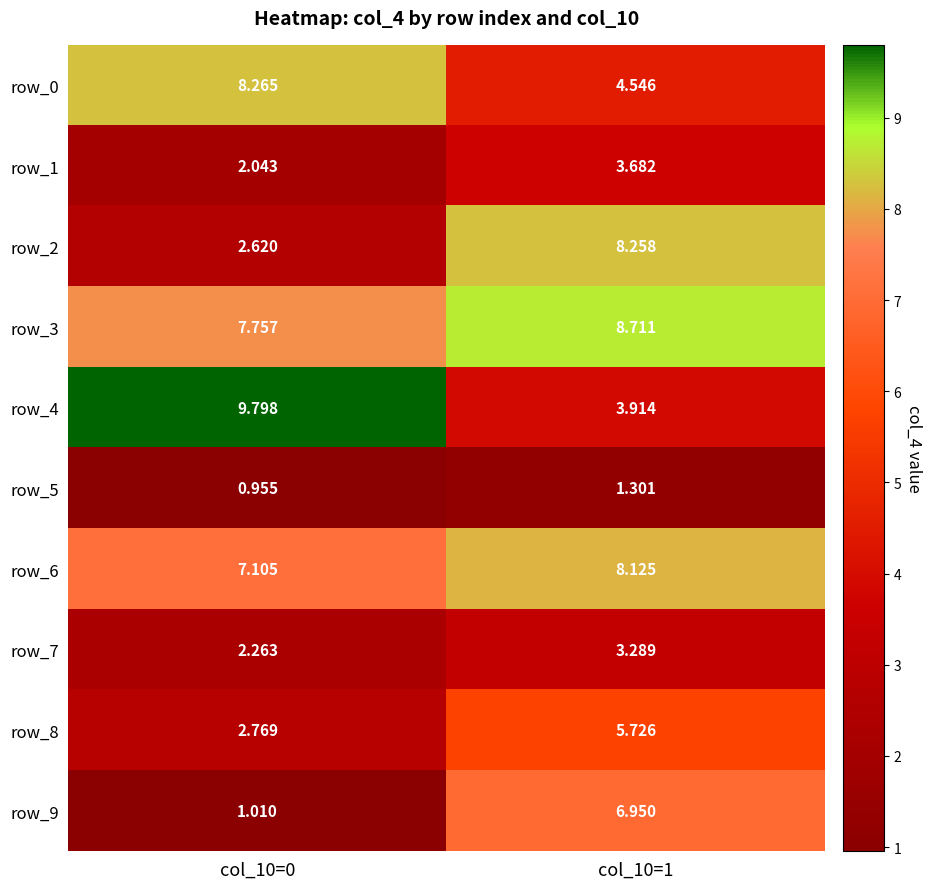

The row_9 series shows 0.2 at col_10=0. True or false?

False